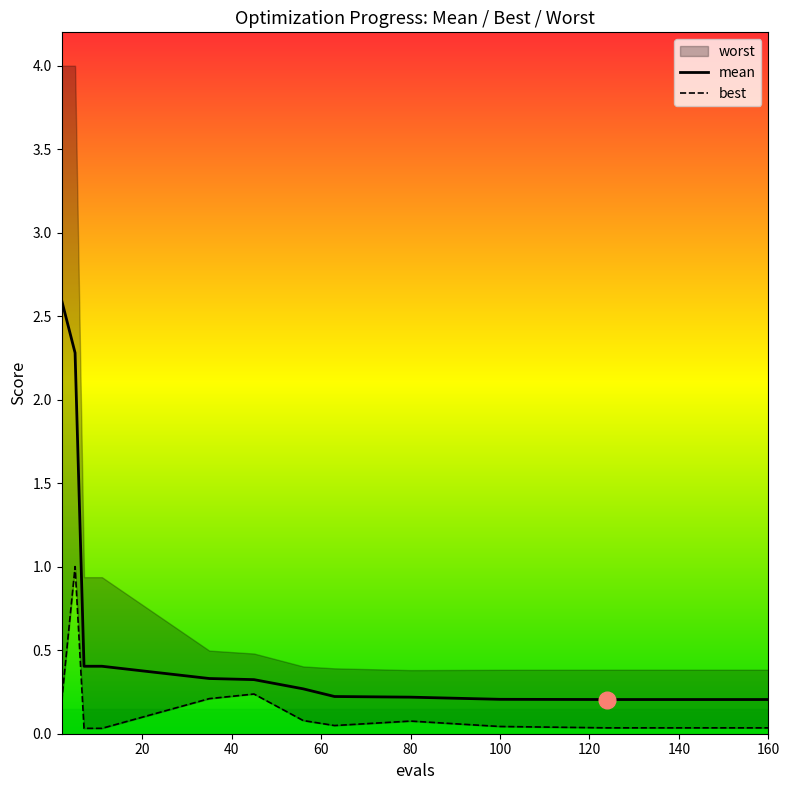

At how many categories does at least one series exceed 1?

2